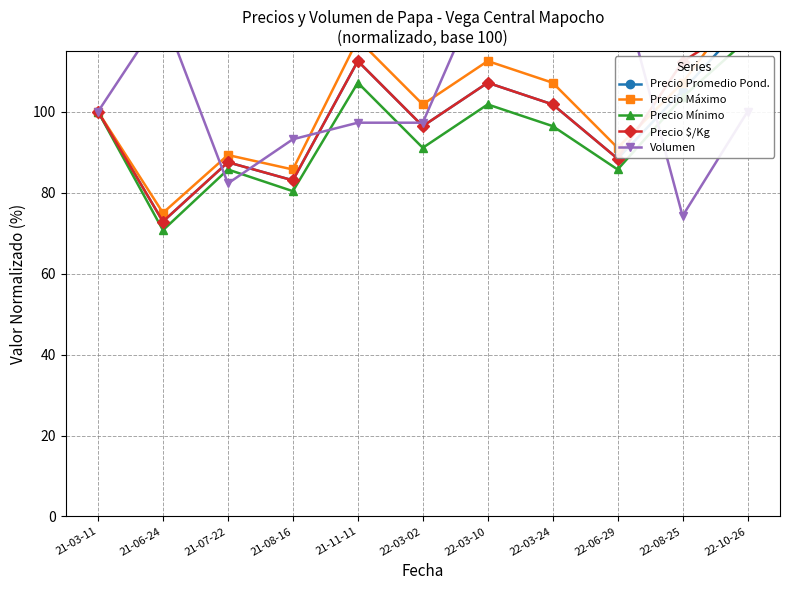

At which category does the chart reach its minimum across all series?

21-06-24